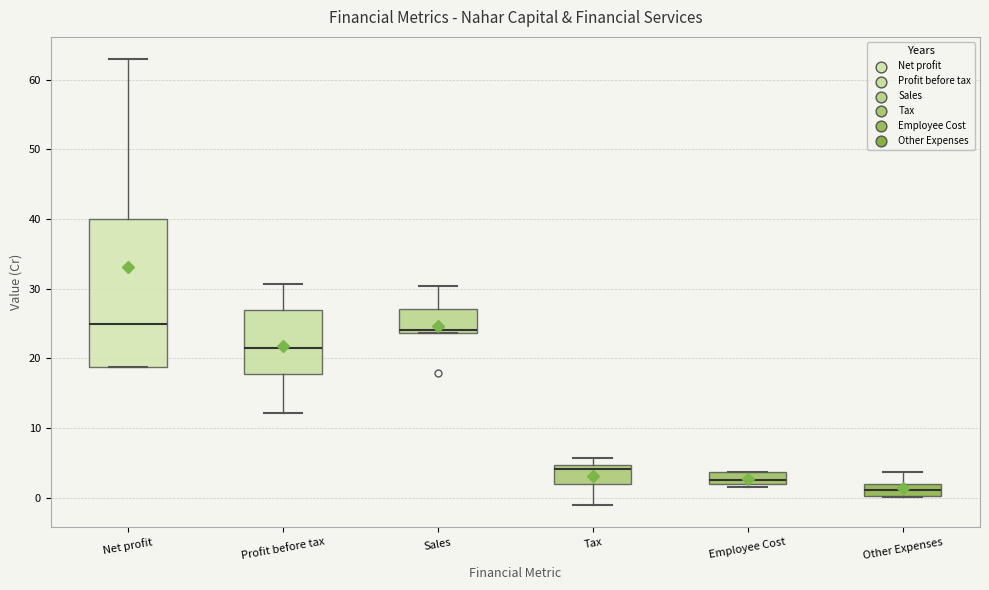

Reading left to right, read every box against the y-axis: the position of its median line, the range the box covers, and the ends of its whiskers. The values are not printed on the chart, so give them approximately, as read against the axis.

Net profit: median 25, box 19 to 40, whiskers 19 to 63
Profit before tax: median 22, box 18 to 27, whiskers 12 to 31
Sales: median 24 (just above the box's lower edge), box 24 to 27, whiskers 24 to 30
Tax: median 4, box 2 to 5, whiskers -1 to 6
Employee Cost: median 3, box 2 to 4, whiskers 2 (just below the box's lower edge) to 4
Other Expenses: median 1, box 0 to 2, whiskers 0 to 4